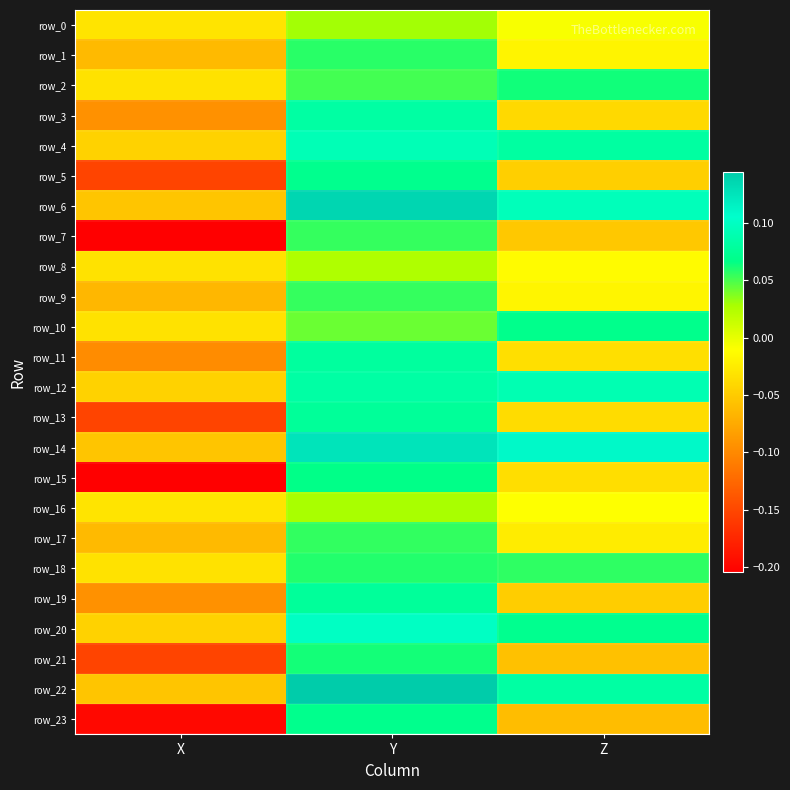

Reading left to right, transcribe all the data shown in this chart.

row_0: -0.0	0.0	-0.0
row_1: -0.1	0.1	-0.0
row_2: -0.0	0.1	0.1
row_3: -0.1	0.1	-0.0
row_4: -0.0	0.1	0.1
row_5: -0.2	0.1	-0.0
row_6: -0.1	0.1	0.1
row_7: -0.2	0.1	-0.1
row_8: -0.0	0.0	-0.0
row_9: -0.1	0.1	-0.0
row_10: -0.0	0.0	0.1
row_11: -0.1	0.1	-0.0
row_12: -0.0	0.1	0.1
row_13: -0.2	0.1	-0.0
row_14: -0.1	0.1	0.1
row_15: -0.2	0.1	-0.0
row_16: -0.0	0.0	-0.0
row_17: -0.1	0.1	-0.0
row_18: -0.0	0.1	0.1
row_19: -0.1	0.1	-0.0
row_20: -0.0	0.1	0.1
row_21: -0.2	0.1	-0.1
row_22: -0.1	0.1	0.1
row_23: -0.2	0.1	-0.1